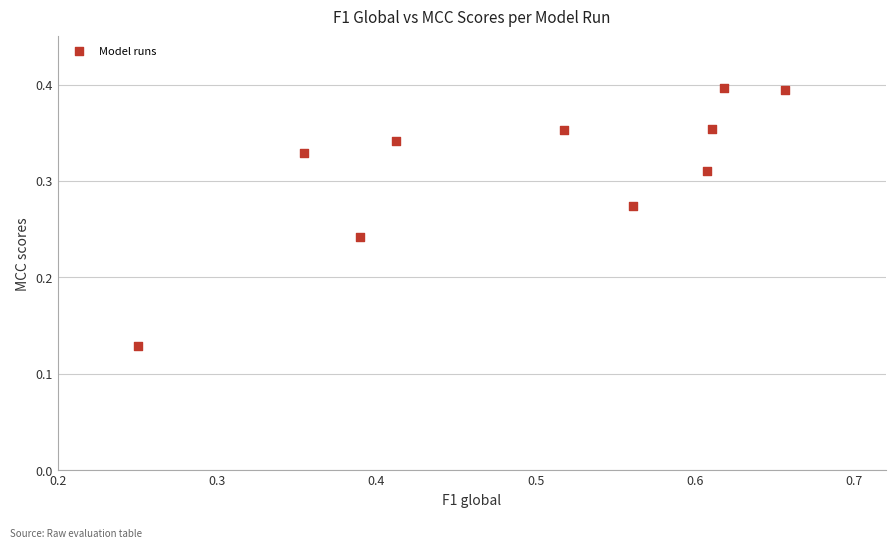

What is the average X value?

0.5